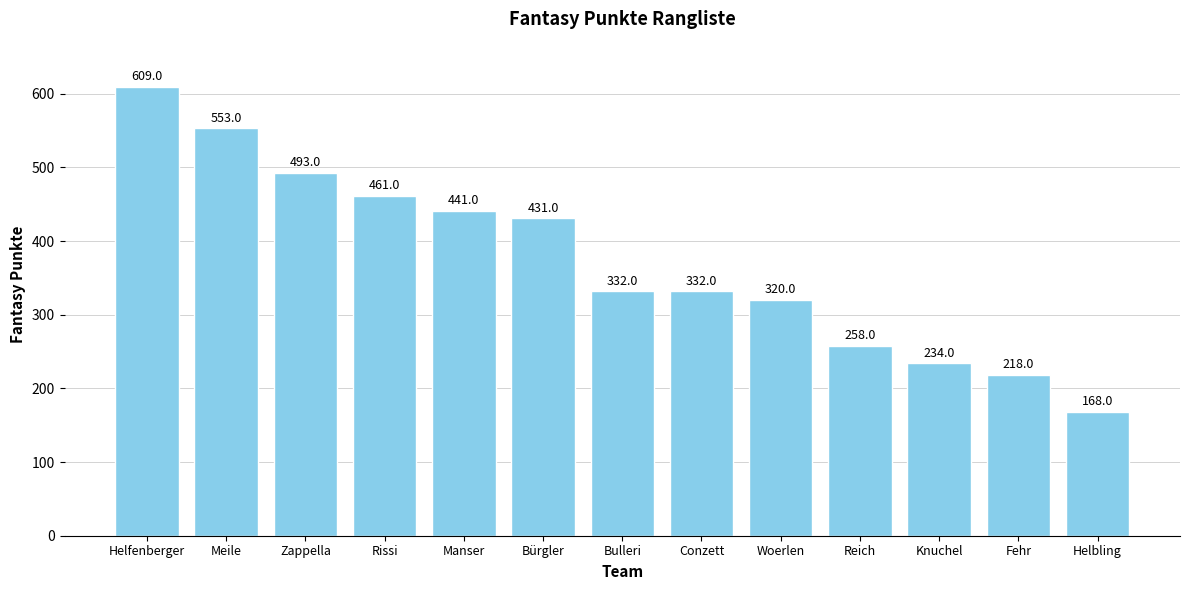

At which label is the value closest to 388?

Bürgler